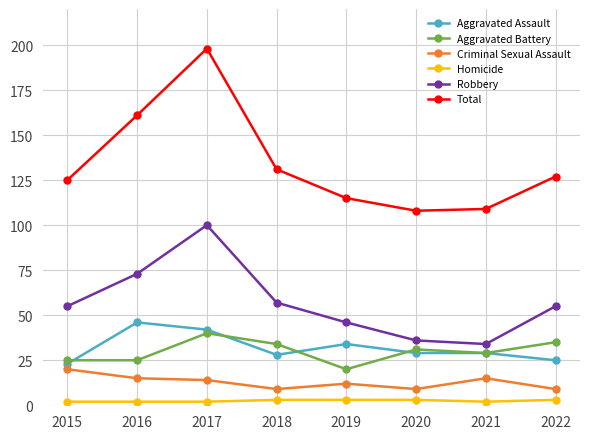

What is the approximate value of Robbery at 2022?

55